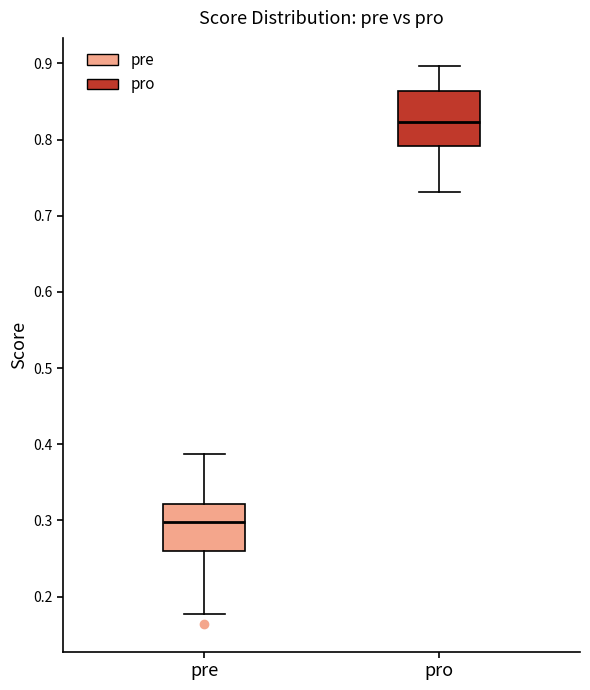

Which box is the tallest, from its lower edge to its upper edge?

pro